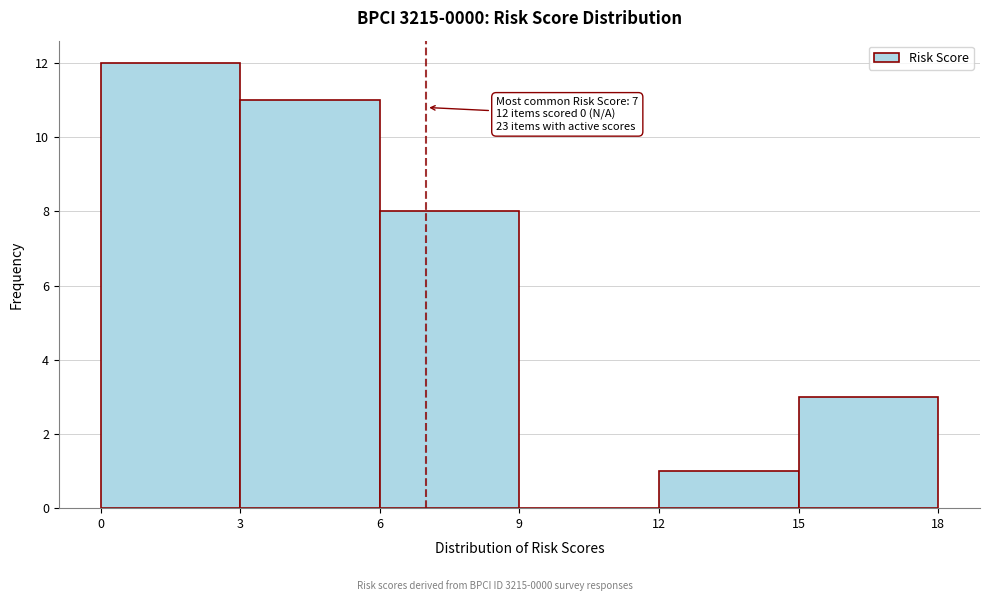

Over which range of the x-axis is the bar tallest?

0 to 3